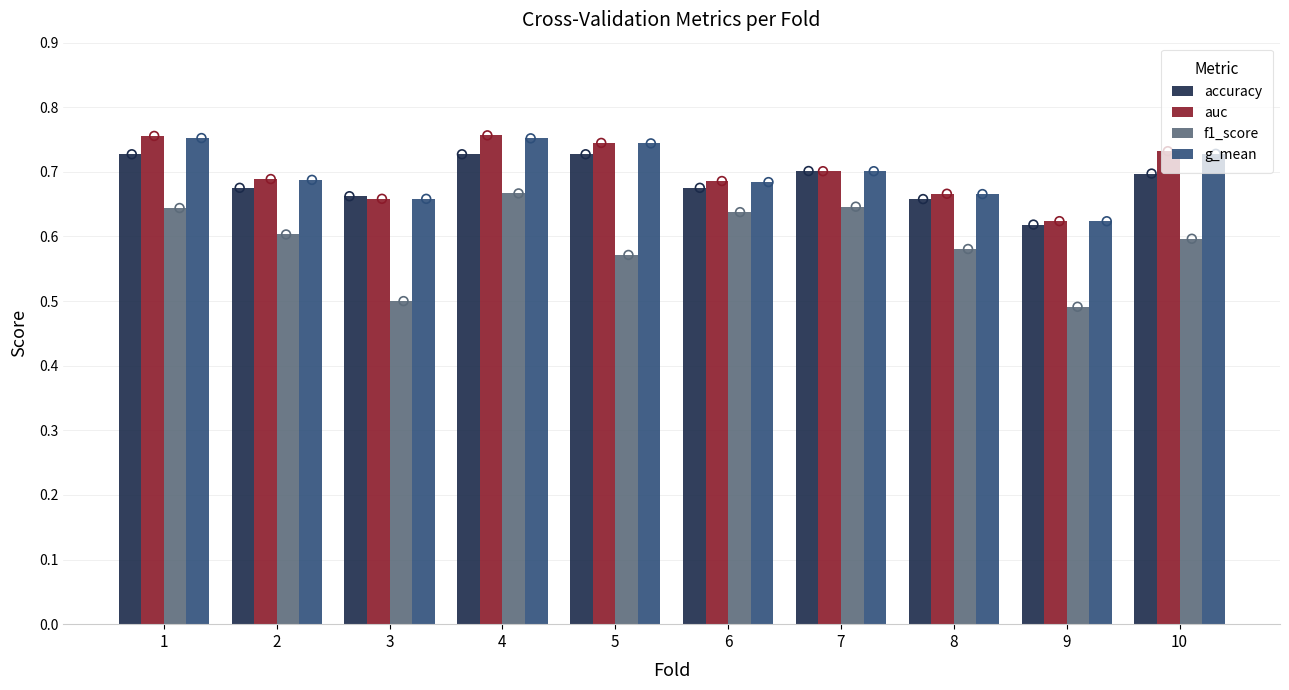

At which category is the sum across all series the highest?

4